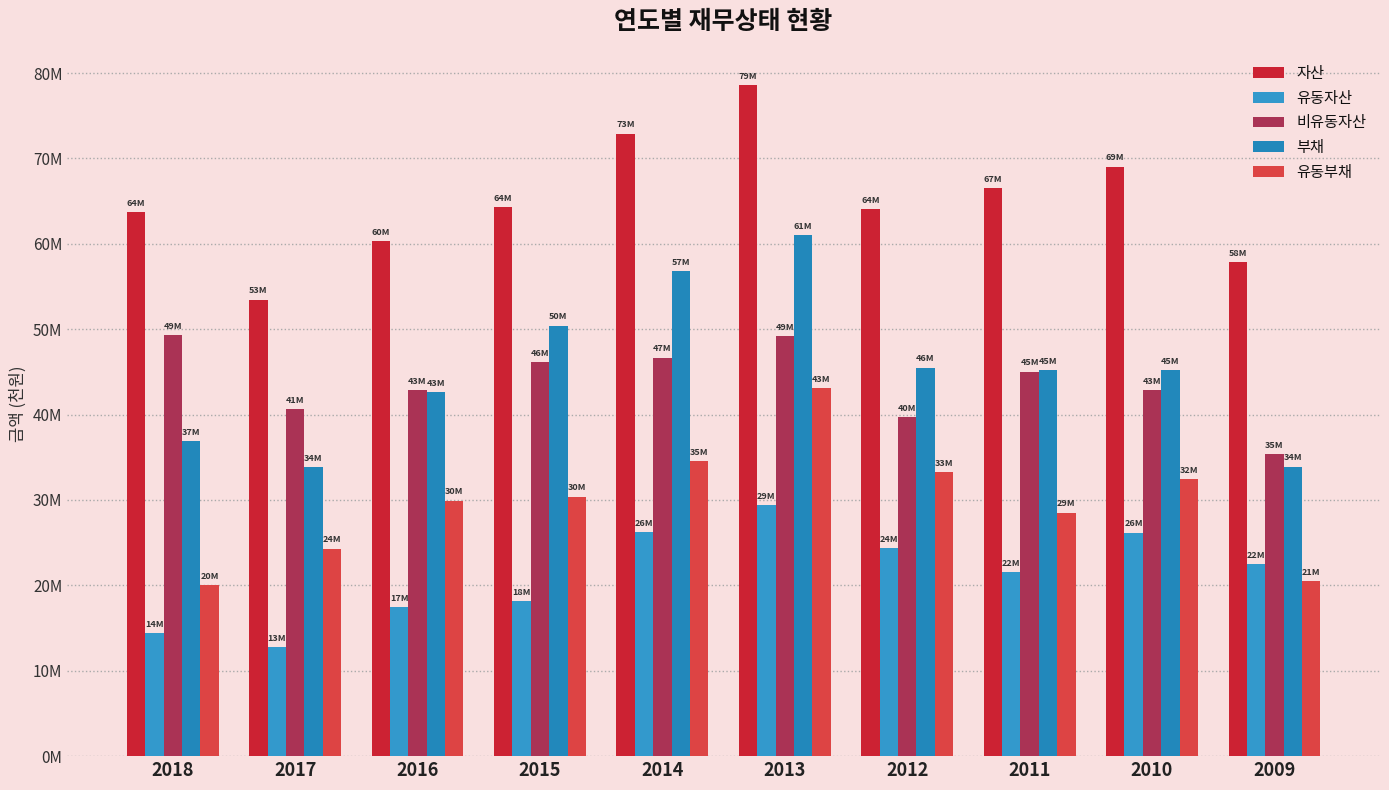

Which category has the lowest value across all series?

2017